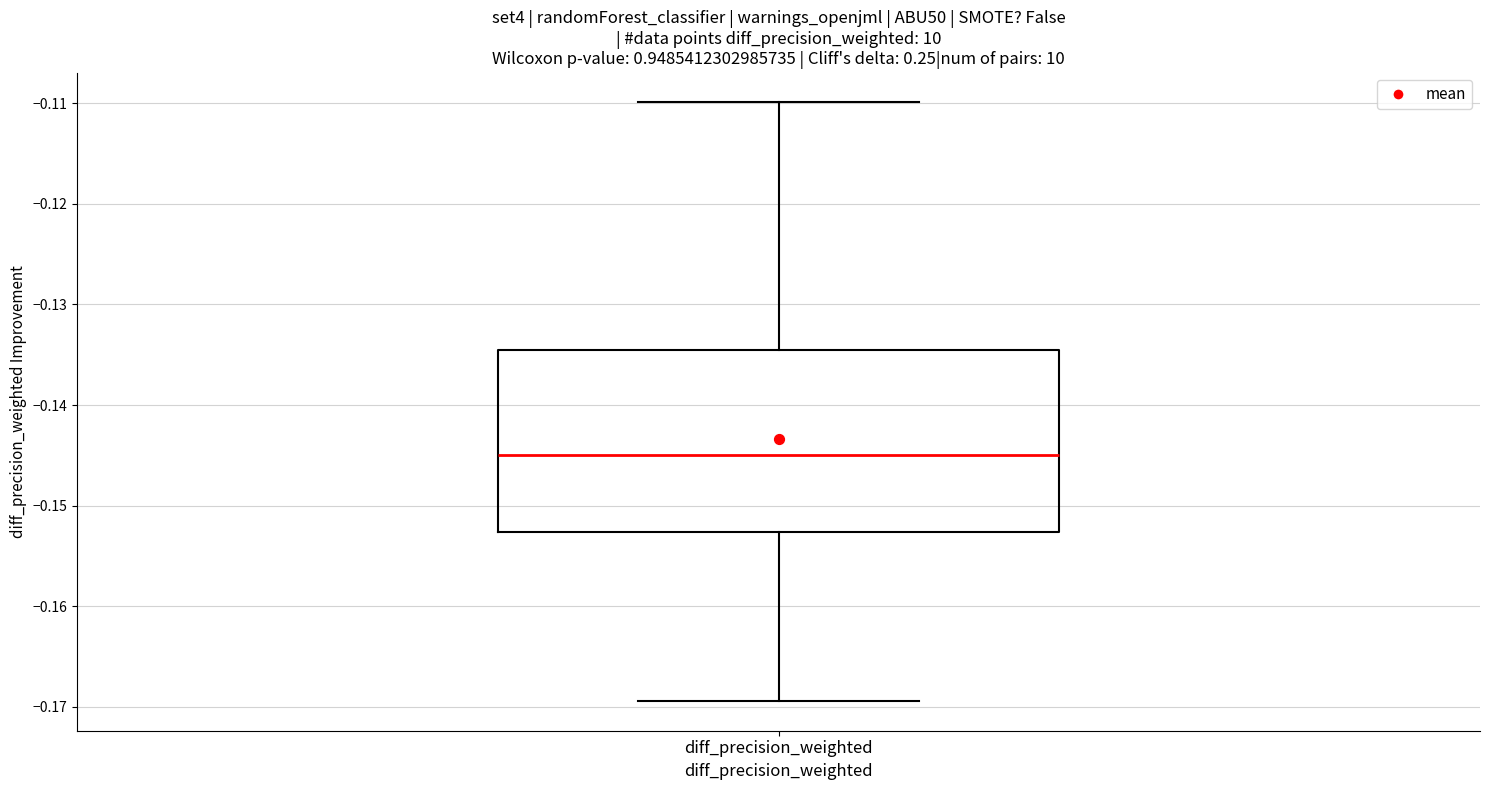

Where is the lower edge of the box for diff_precision_weighted on the y-axis? The values are not printed on the chart, so give them approximately, as read against the axis.

-0.153